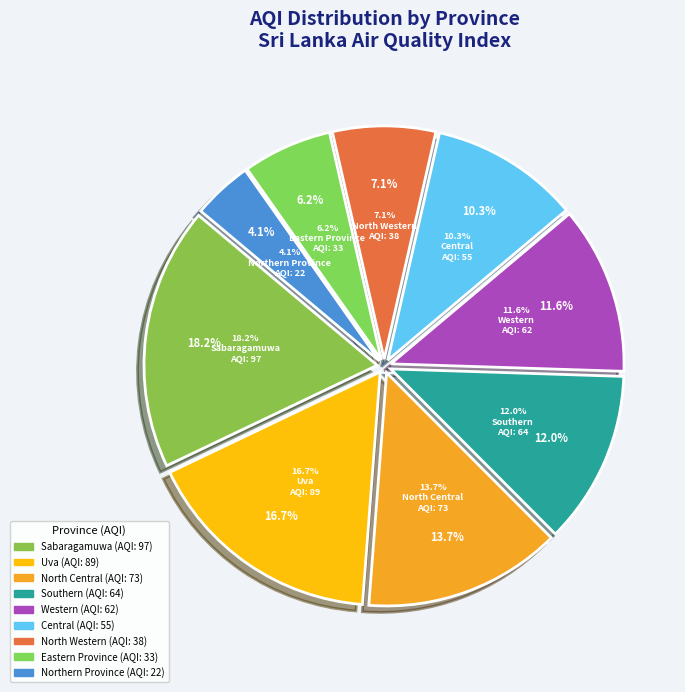

Count the number of slices in the pie.

9